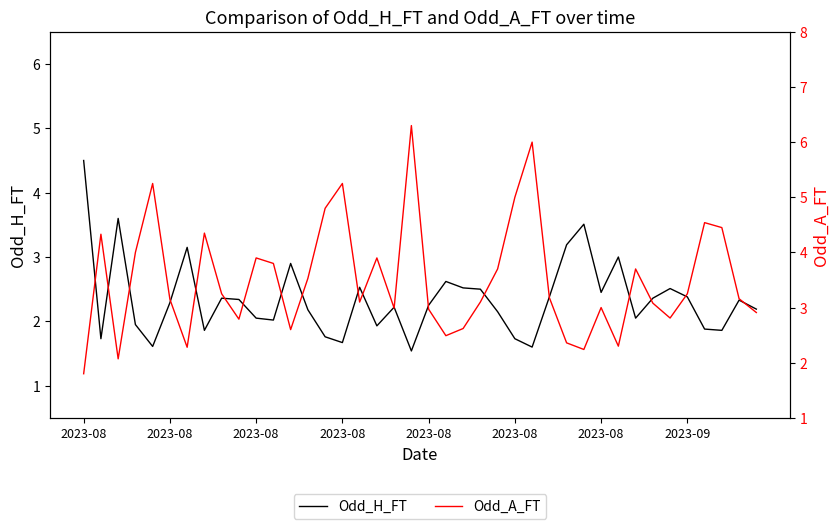

Which category has the highest value across all series?

19